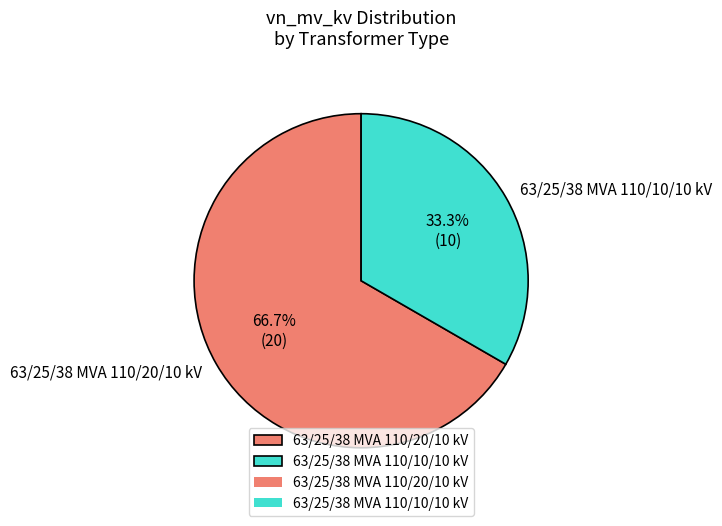

True or false: 63/25/38 MVA 110/20/10 kV accounts for 80% of the total.

False